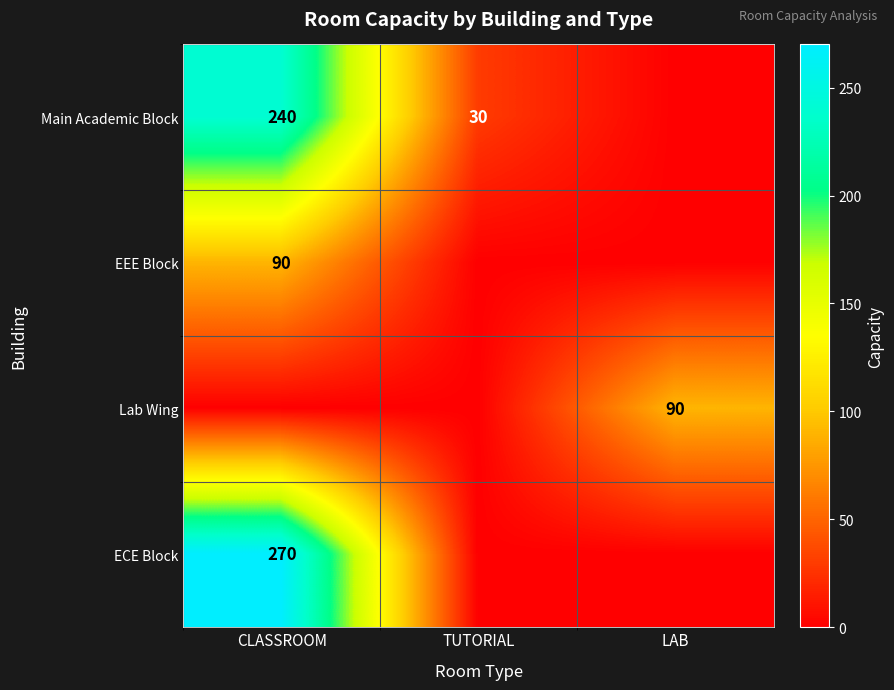

Is it true that Lab Wing equals 90 at LAB?

True